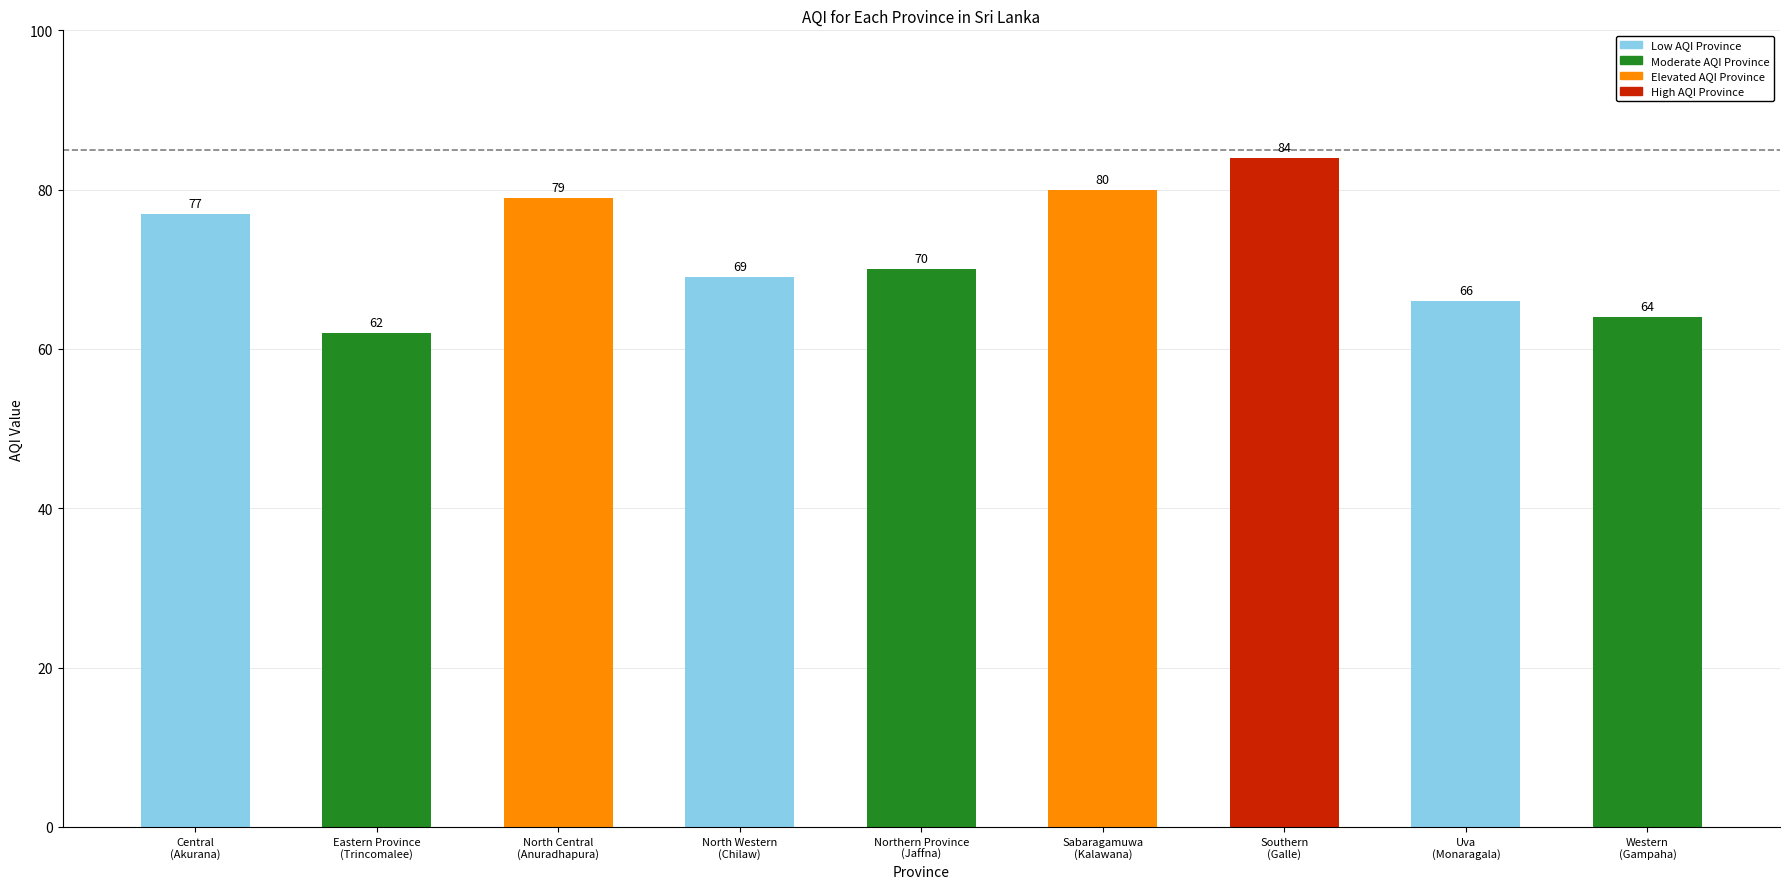

True or false: the data shows 80 at Sabaragamuwa
(Kalawana).

True